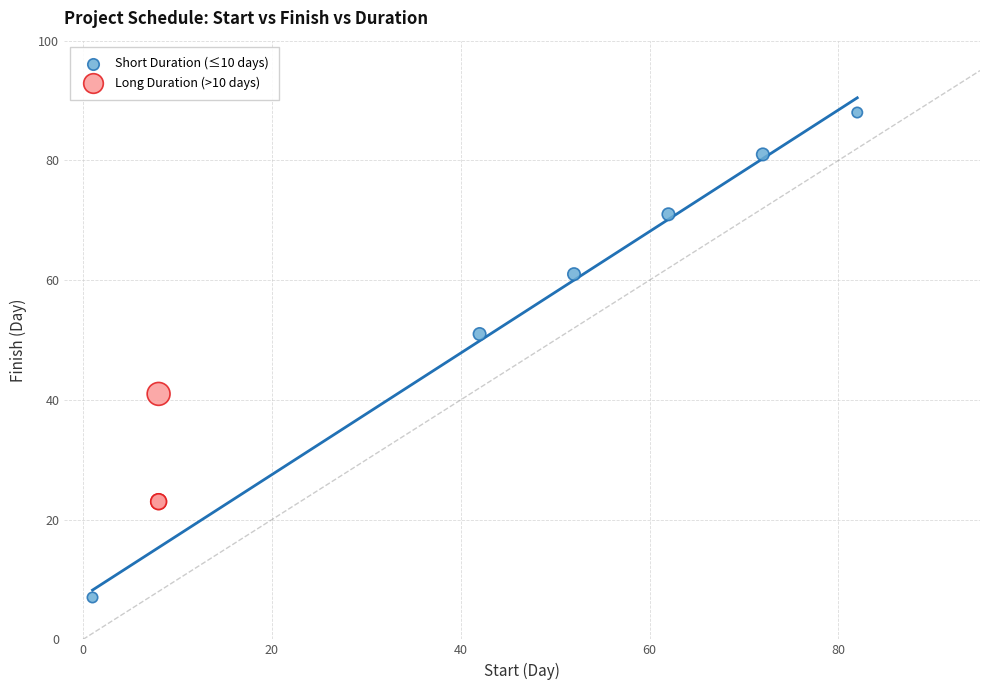

Which series reaches the maximum Y coordinate?

Short Duration (≤10 days)